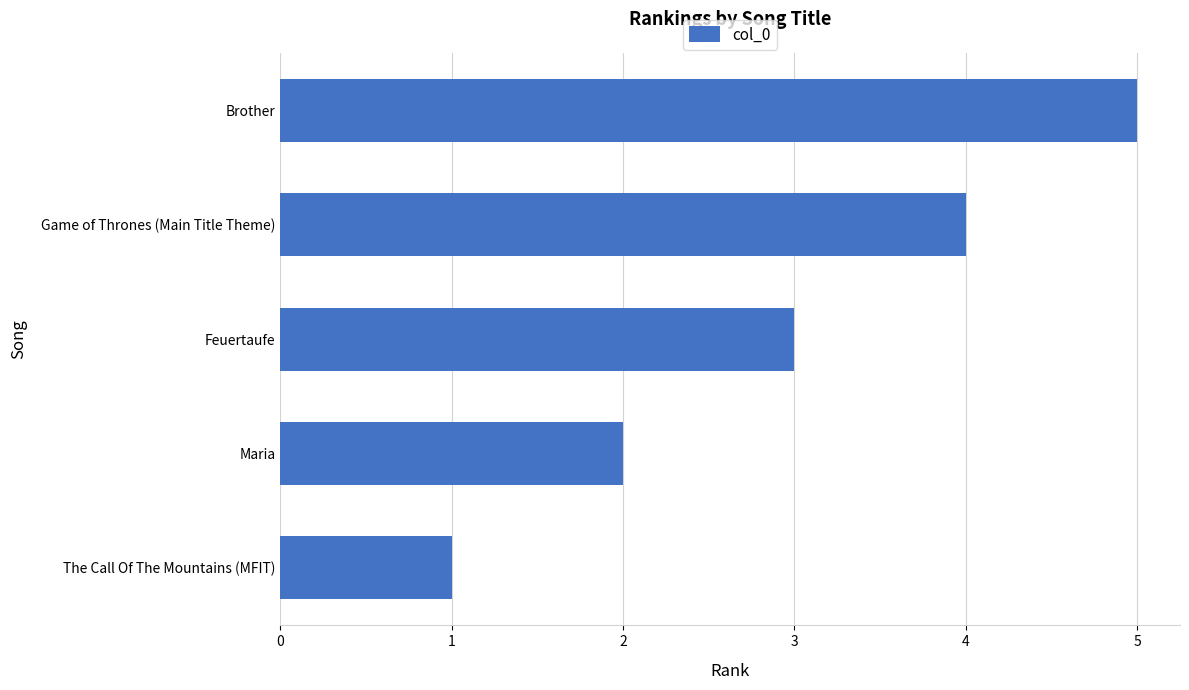

The chart shows a value of 3 at Maria. True or false?

False